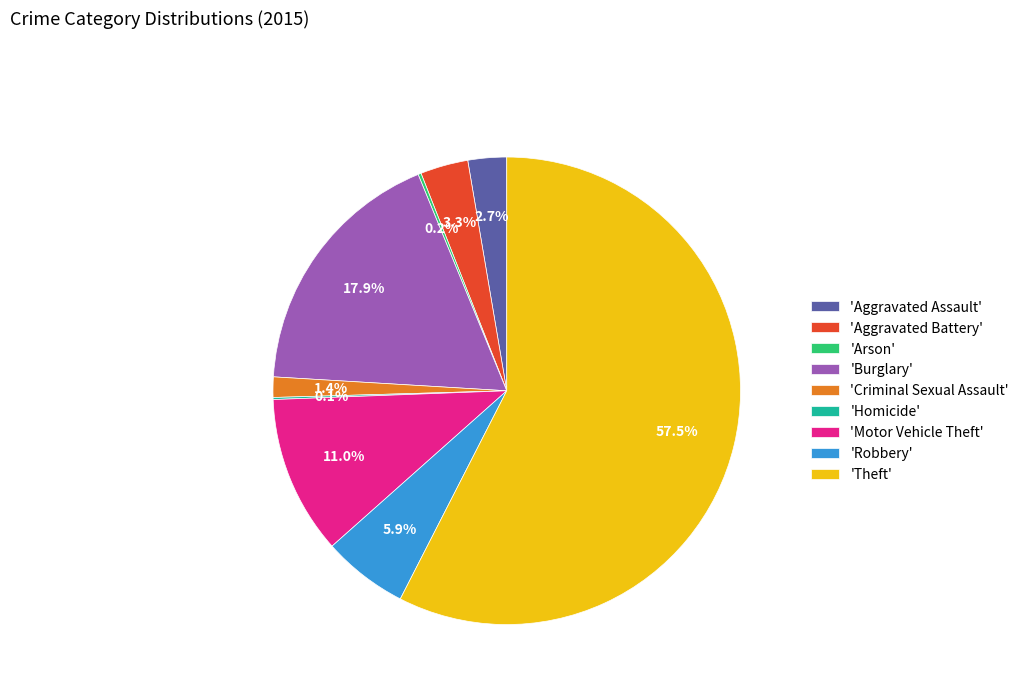

Which slice represents more than half of the pie?

'Theft'